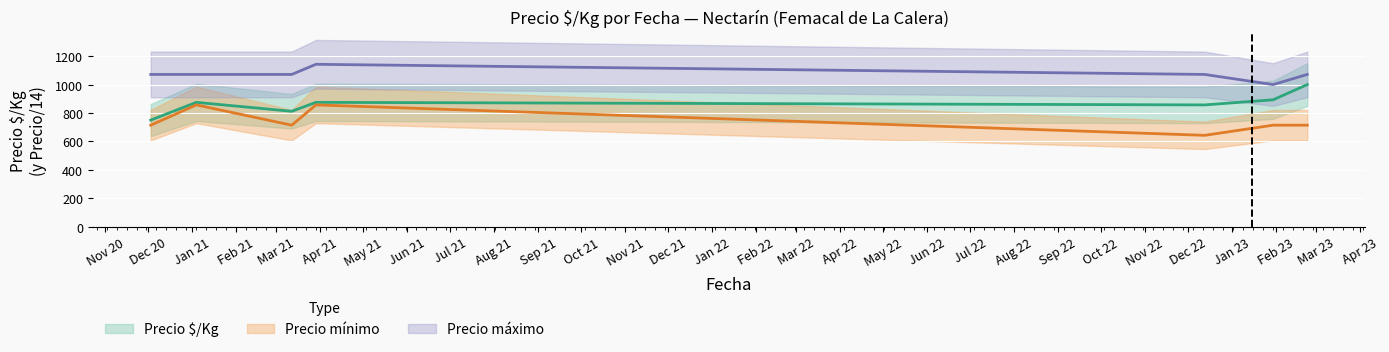

What is the difference between the second highest and minimum values in the Precio máximo series?

71.4